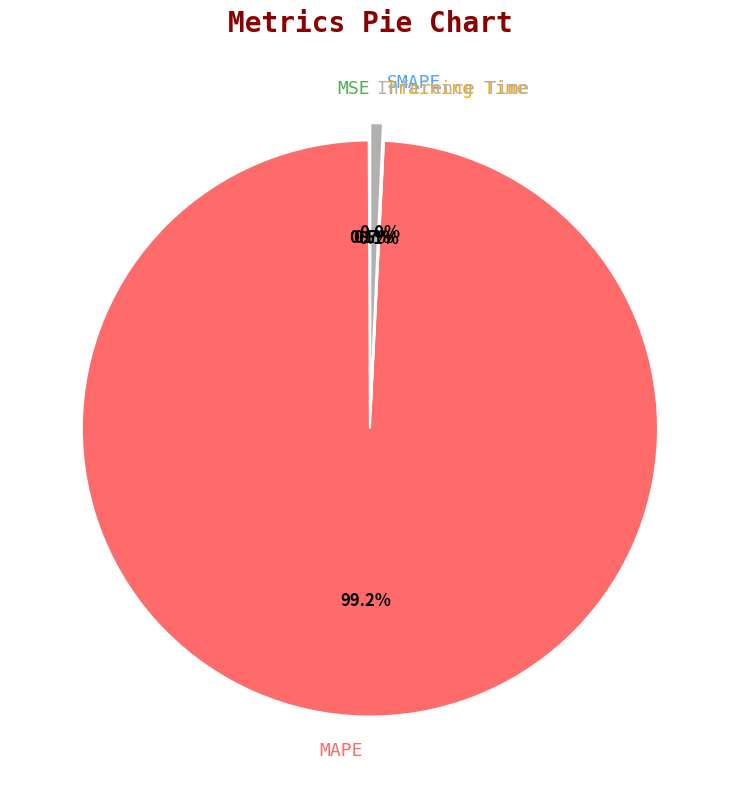

The MSE slice represents 8% of the pie. True or false?

False